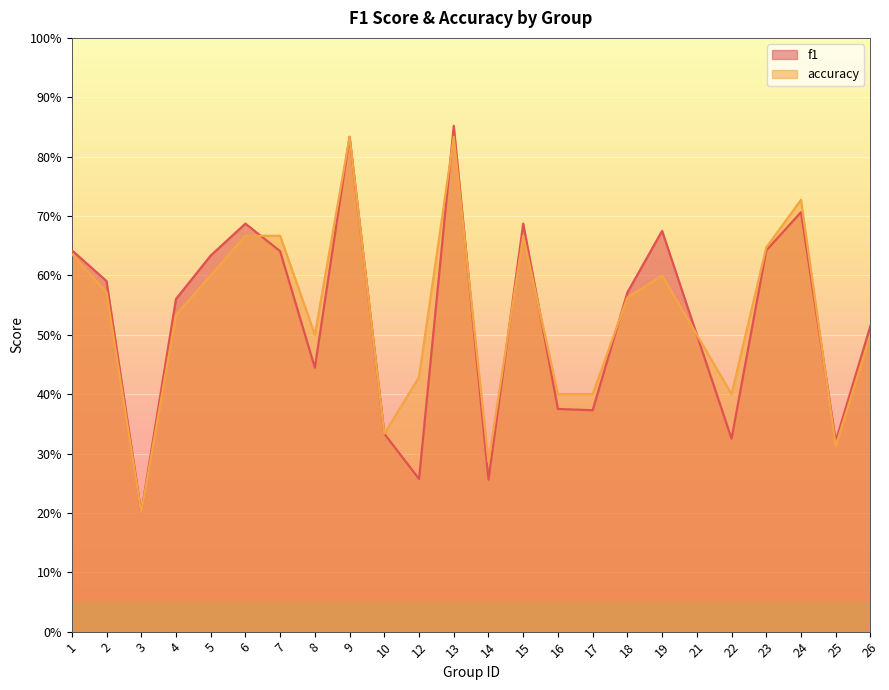

What is the smallest value displayed?

0.2